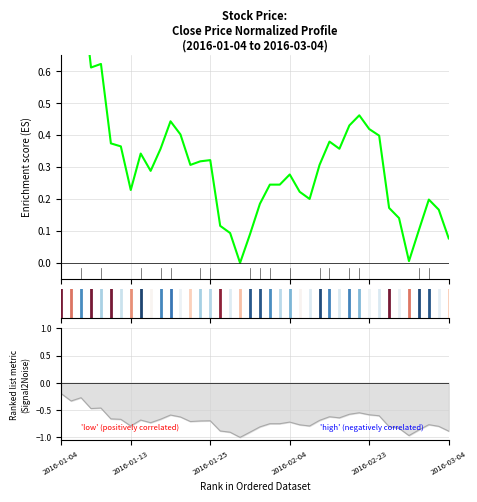

Between 2016-01-13 and 2016-01-04, which is larger?

2016-01-04